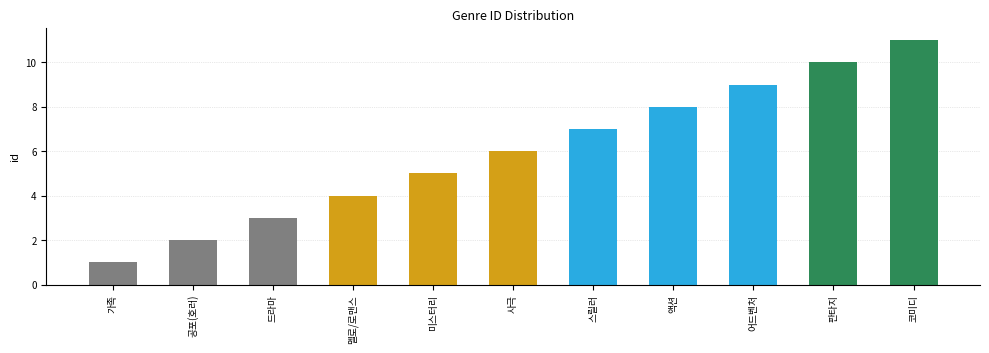

What is the difference between the second highest and minimum values?

9